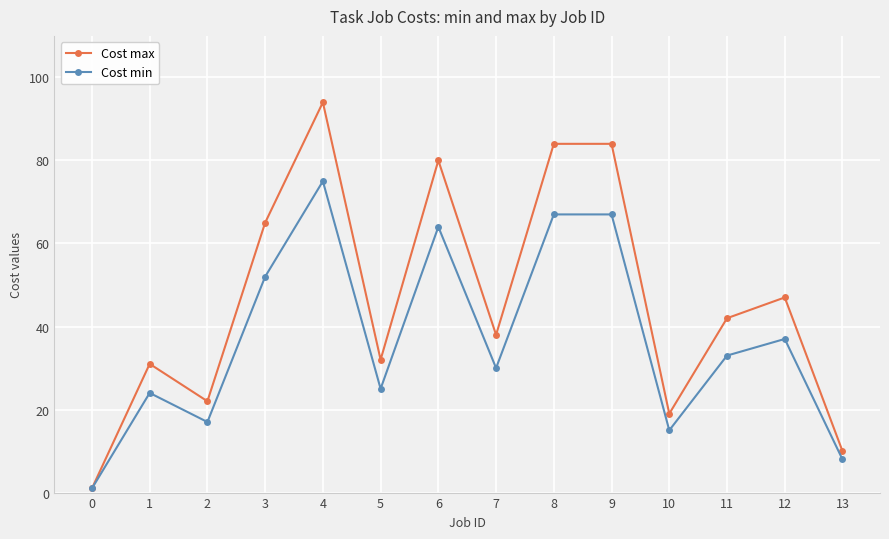

Rank the series by their average value, from highest to lowest.

Cost max, Cost min